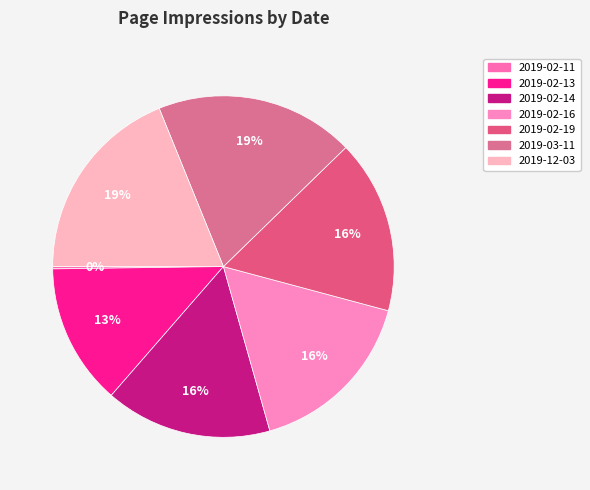

To the nearest percent, what is the combined percentage of 2019-02-14 and 2019-03-11?

35%